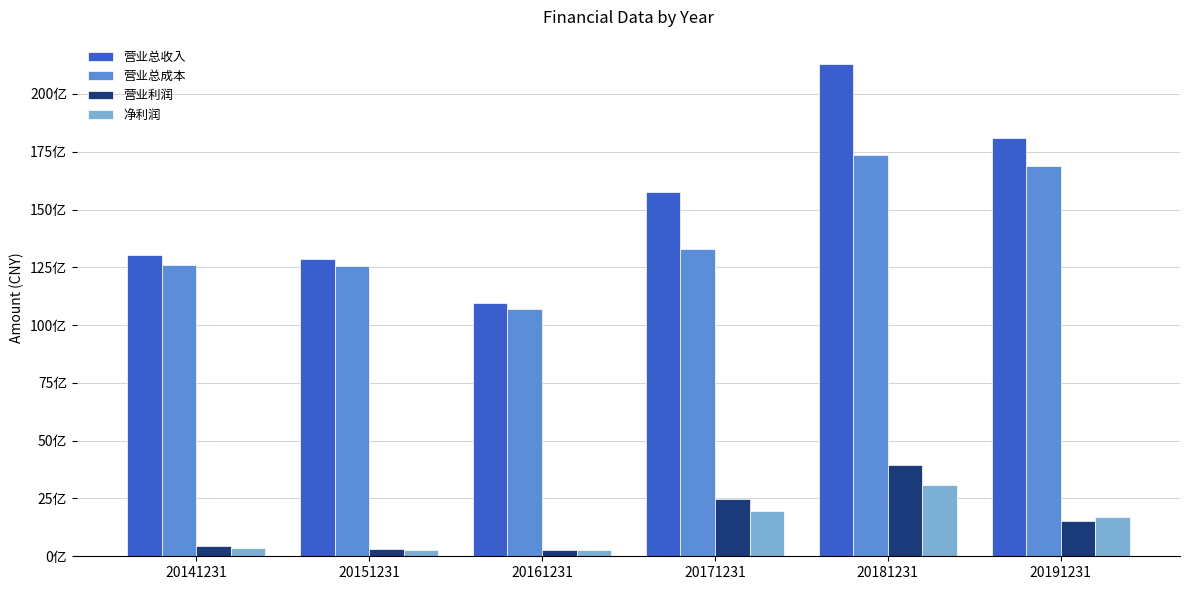

What is the lowest value of the 净利润 series?

252597950.3